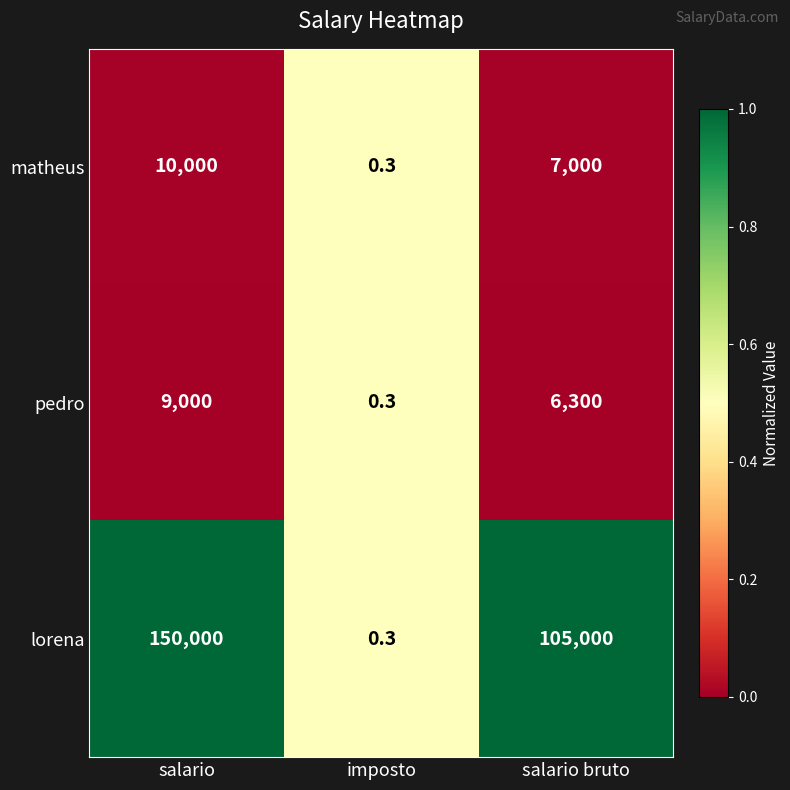

How many data points does each series have?

3